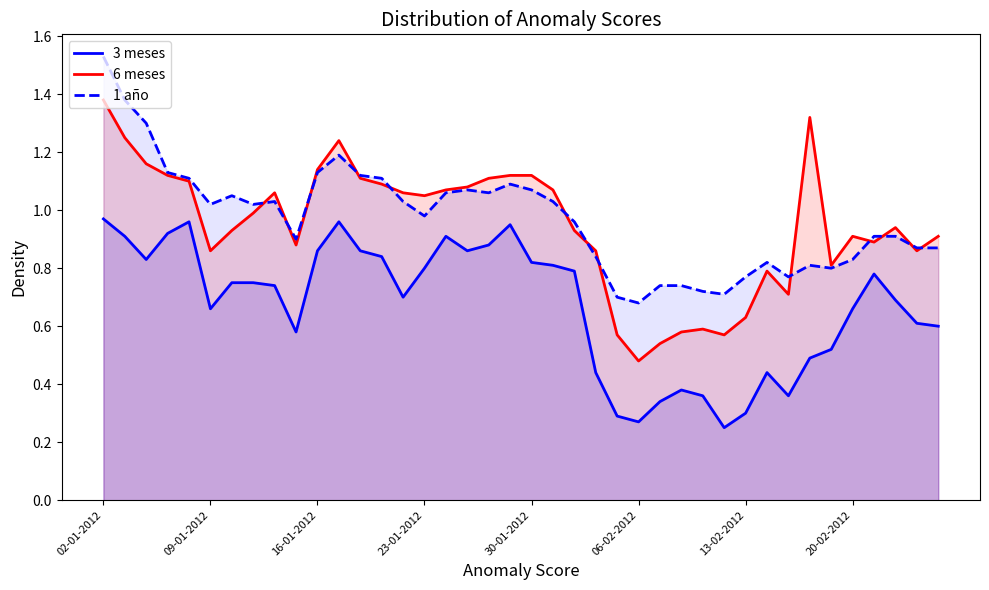

At which category is the sum across all series the highest?

02-01-2012